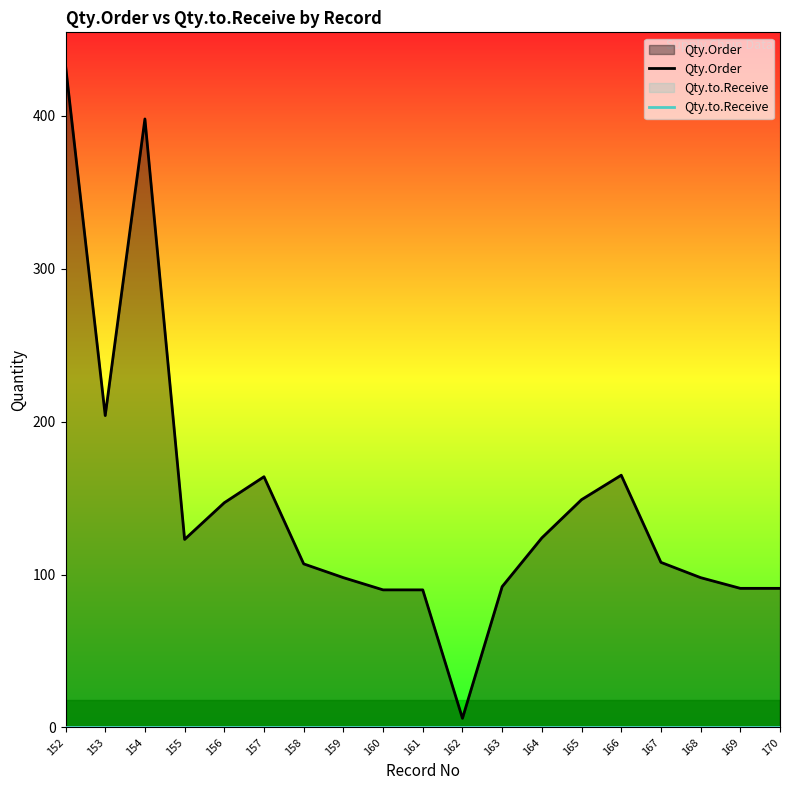

True or false: Qty.to.Receive and Qty.Order intersect in this chart.

False